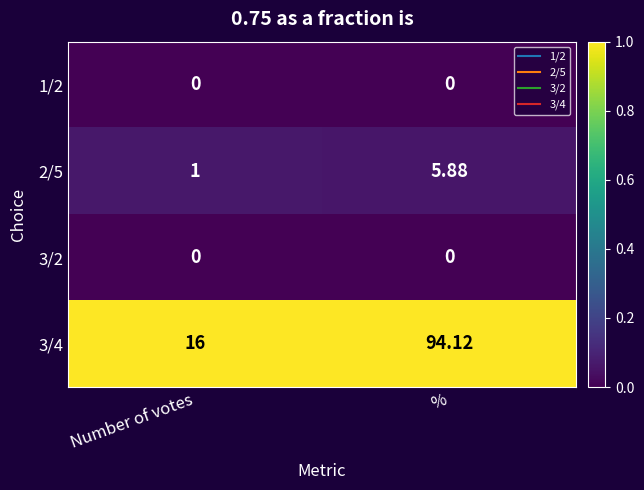

At which label does 3/4 reach its peak?

%